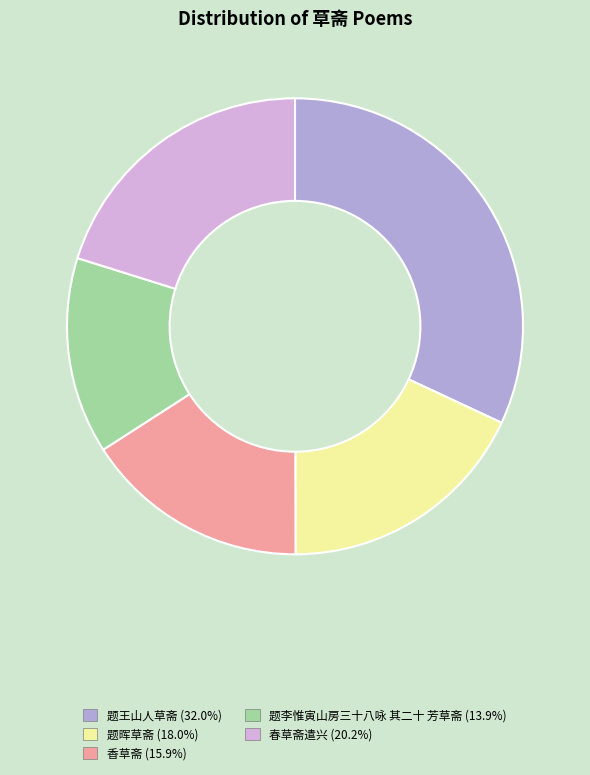

How many slices are in this pie chart?

5